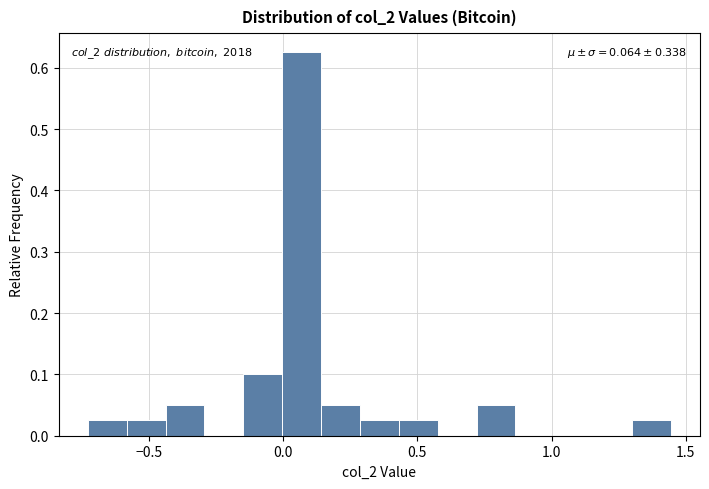

Read against the x-axis, roughly where is the centre of the tallest bar?

0.05